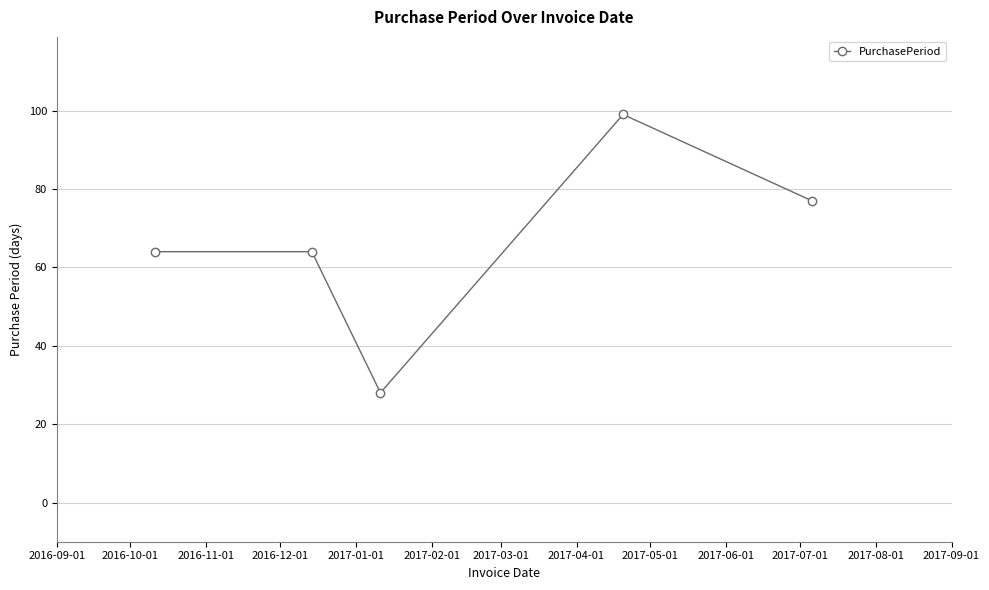

What is the value of the 5th point from the left?

77